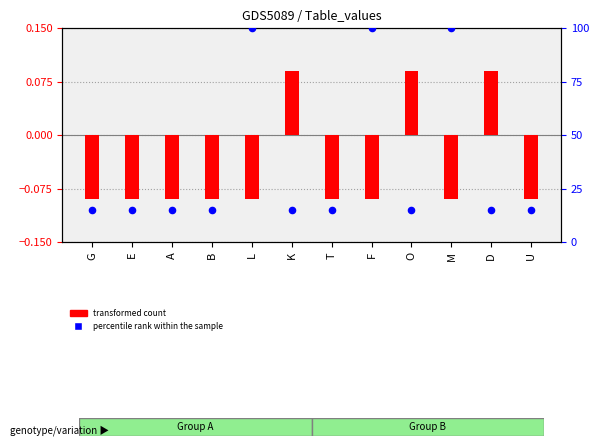

Which series contains the lowest Y value?

transformed count